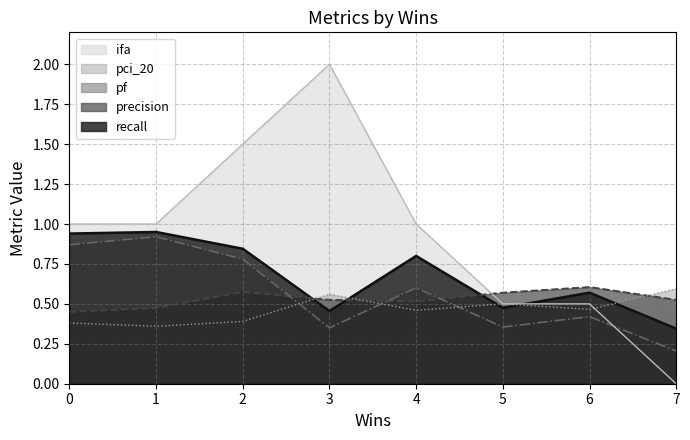

What is the value of the precision point at the 1st from the left?

0.5